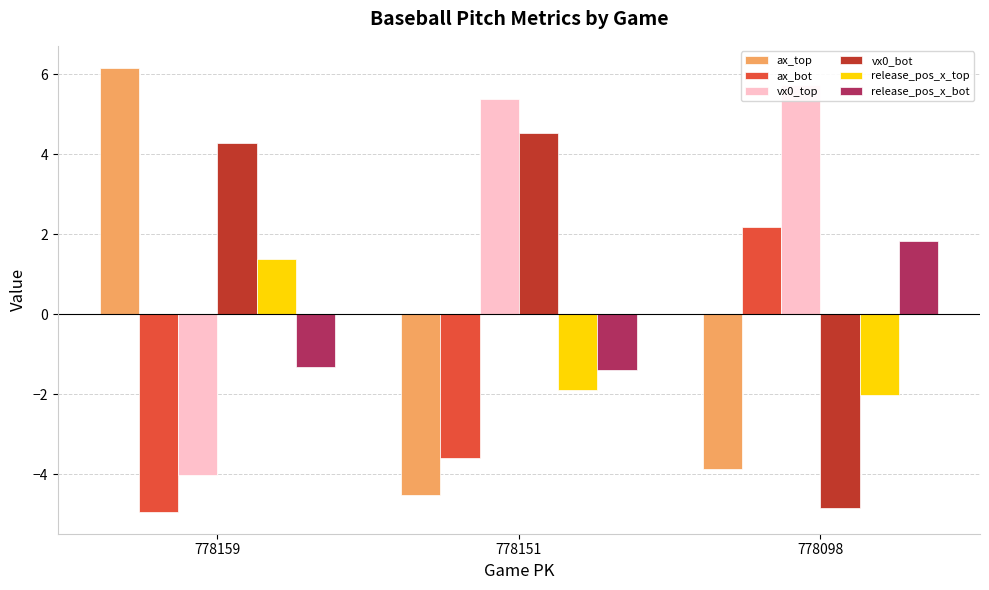

What is the value of the ax_top bar at the 3rd from the left?

-3.9